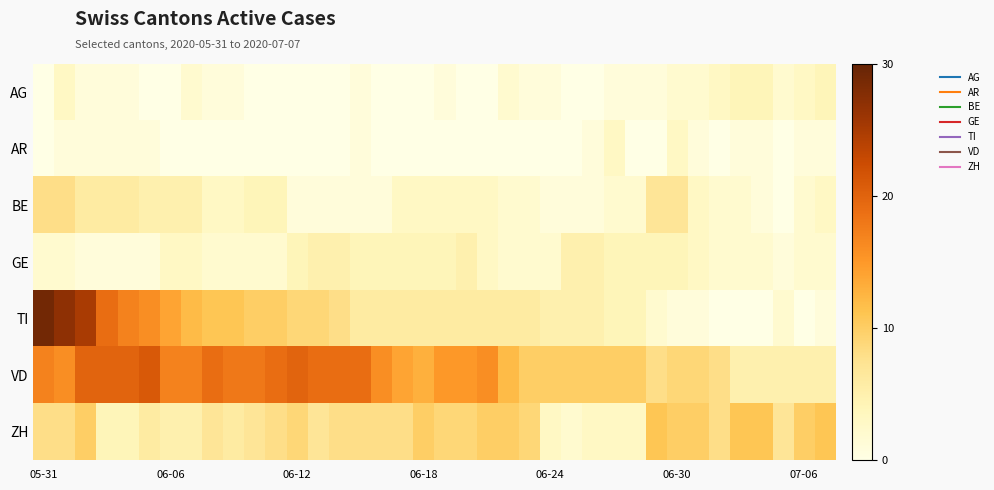

What is the maximum value shown in the chart?

29